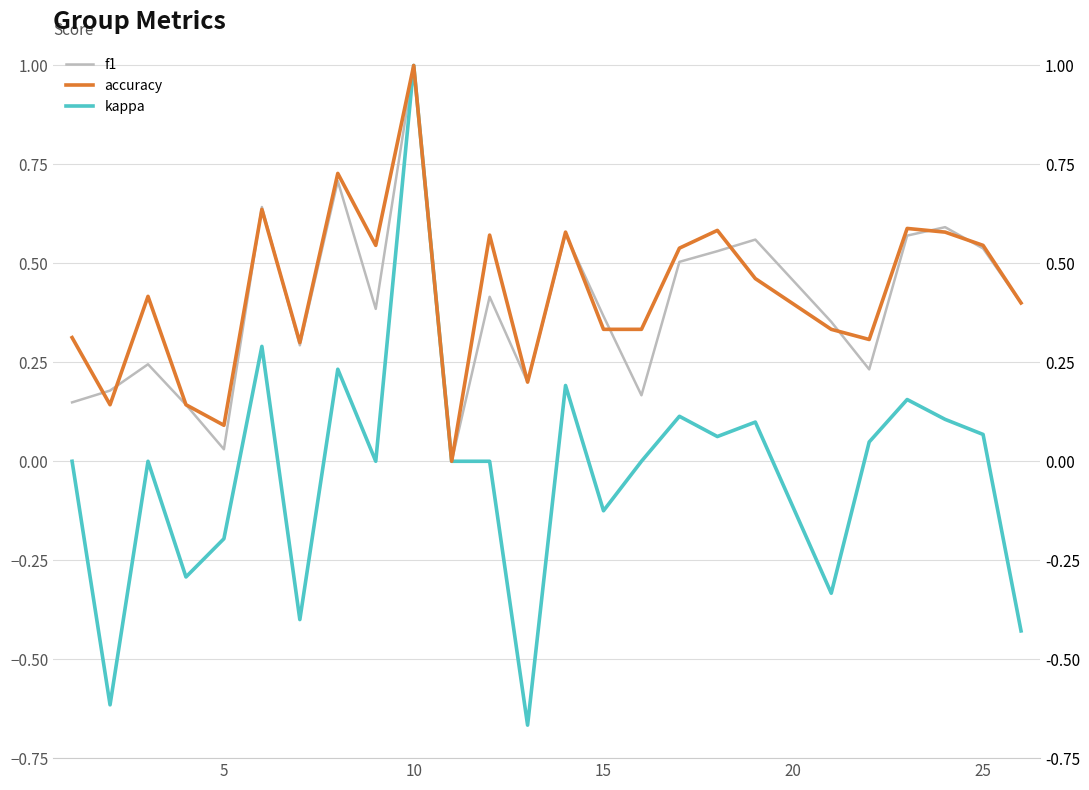

Reading left to right, list all the values displayed in this chart.

f1: 0.1	0.2	0.2	0.1	0.0	0.6	0.3	0.7	0.4	1.0	0.0	0.4	0.2	0.6	0.4	0.2	0.5	0.5	0.6	0.4	0.2	0.6	0.6	0.5	0.4
accuracy: 0.3	0.1	0.4	0.1	0.1	0.6	0.3	0.7	0.5	1.0	0.0	0.6	0.2	0.6	0.3	0.3	0.5	0.6	0.5	0.3	0.3	0.6	0.6	0.5	0.4
kappa: 0.0	-0.6	0.0	-0.3	-0.2	0.3	-0.4	0.2	0.0	1.0	0.0	0.0	-0.7	0.2	-0.1	0.0	0.1	0.1	0.1	-0.3	0.0	0.2	0.1	0.1	-0.4